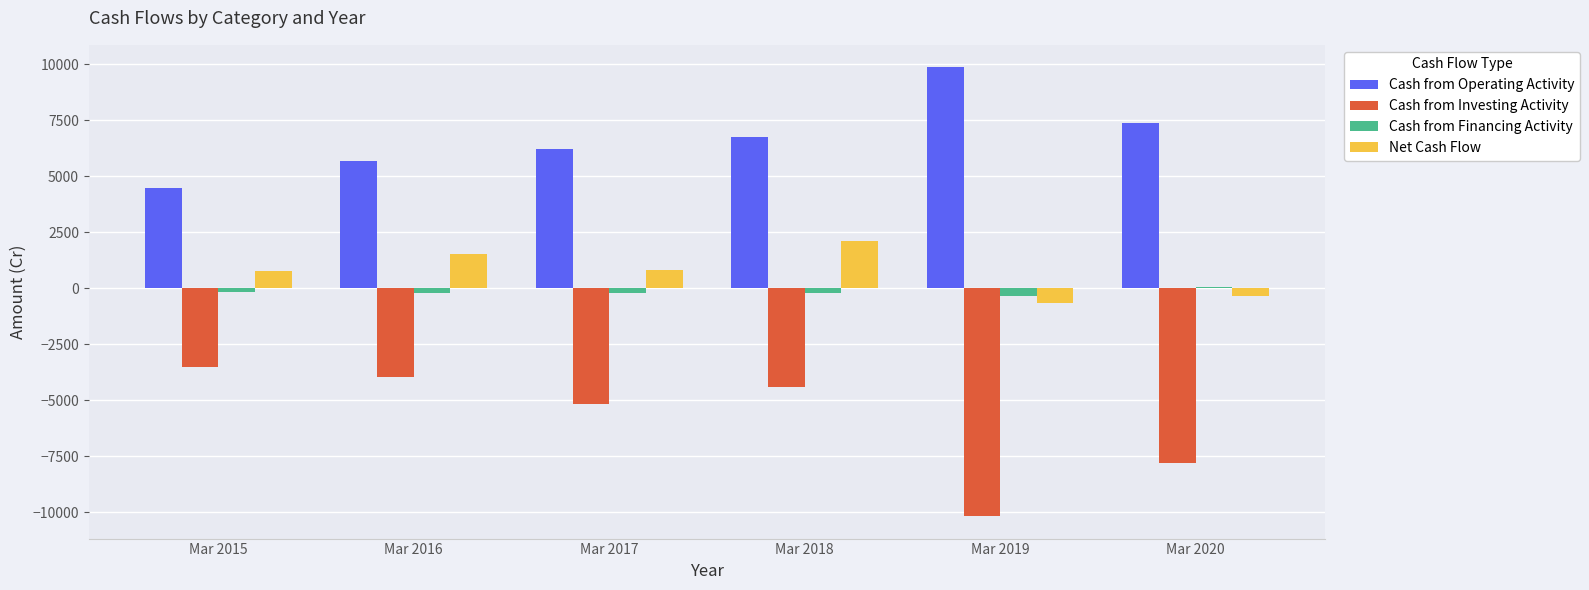

What is the sum of all Net Cash Flow values?

4214